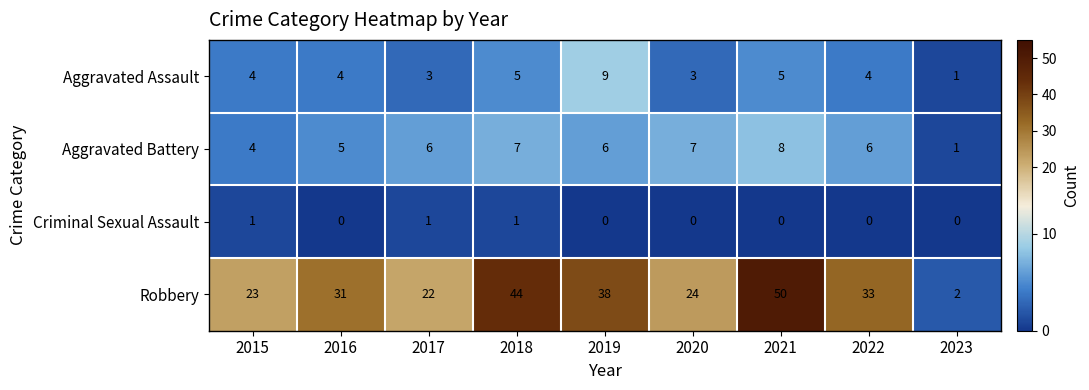

Is it true that Aggravated Battery equals 11 at 2021?

False